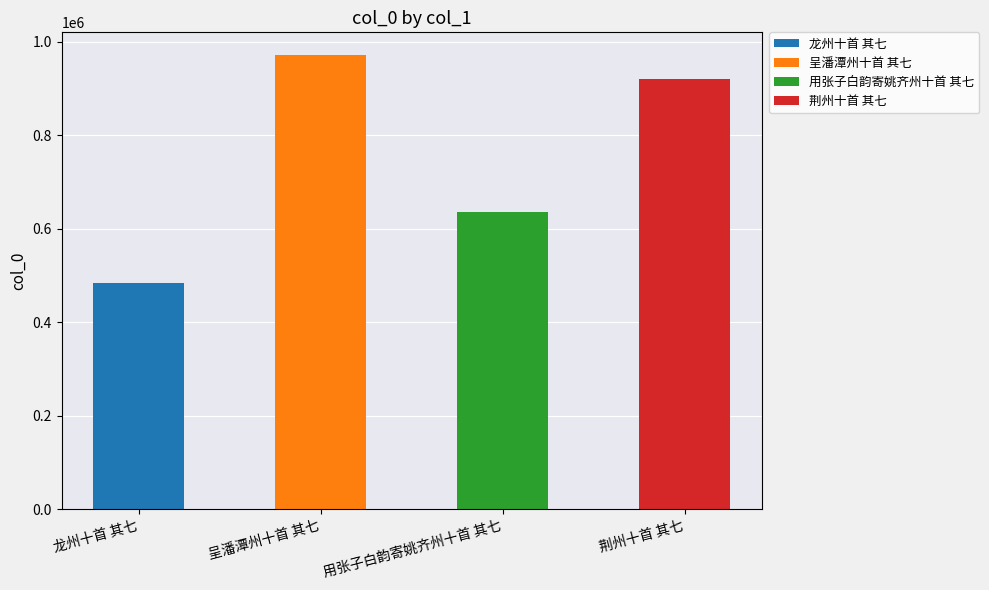

What is the sum of all values?

3010522